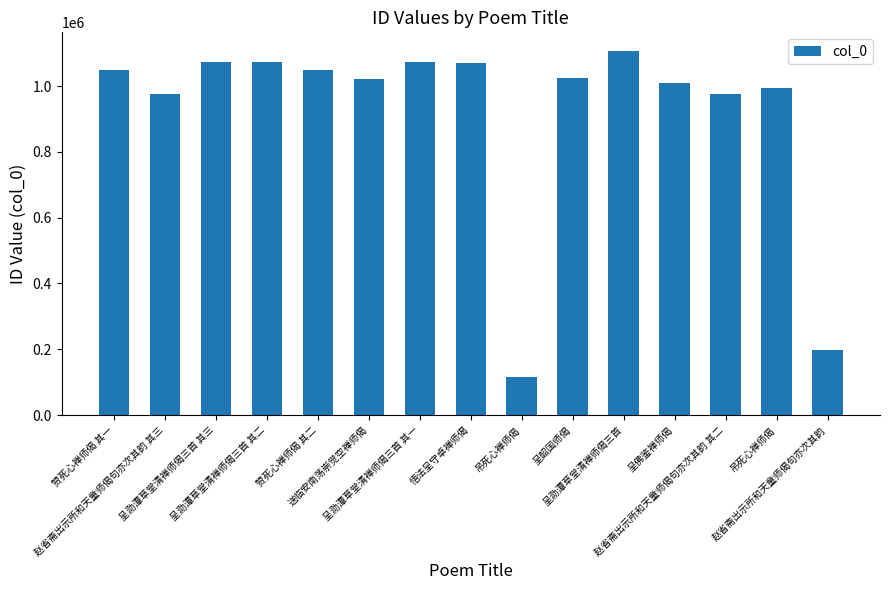

What is the greatest value displayed?

1107774